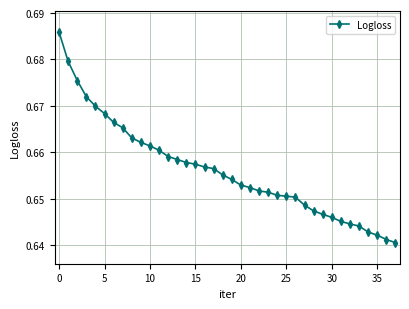

How many values are between 0 and 1?

38